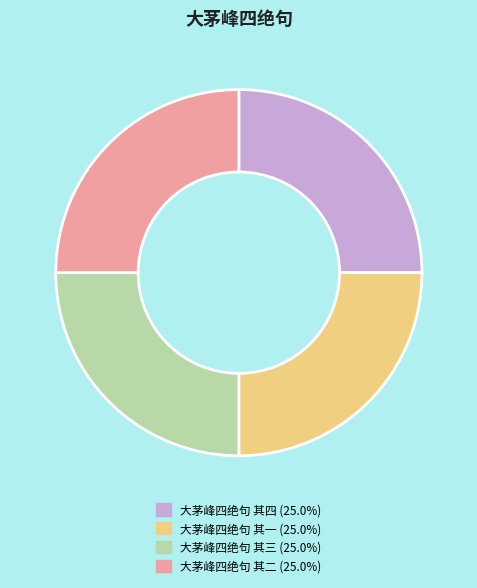

Approximately how many times larger is the value at 大茅峰四绝句 其三 compared to 大茅峰四绝句 其四?

1.0